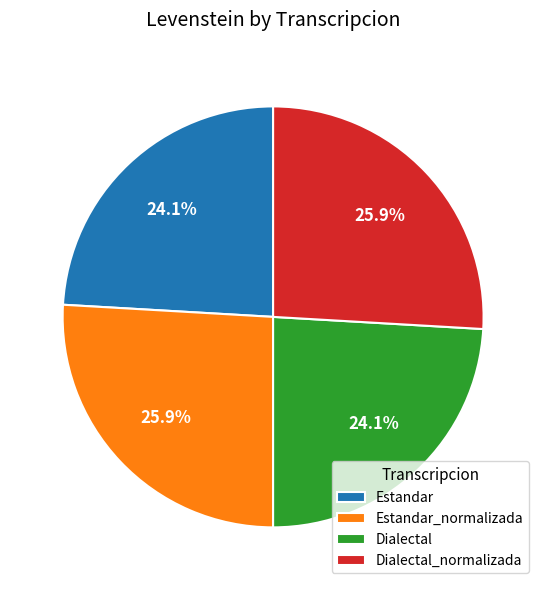

What percentage do Dialectal and Estandar together represent?

48.2%